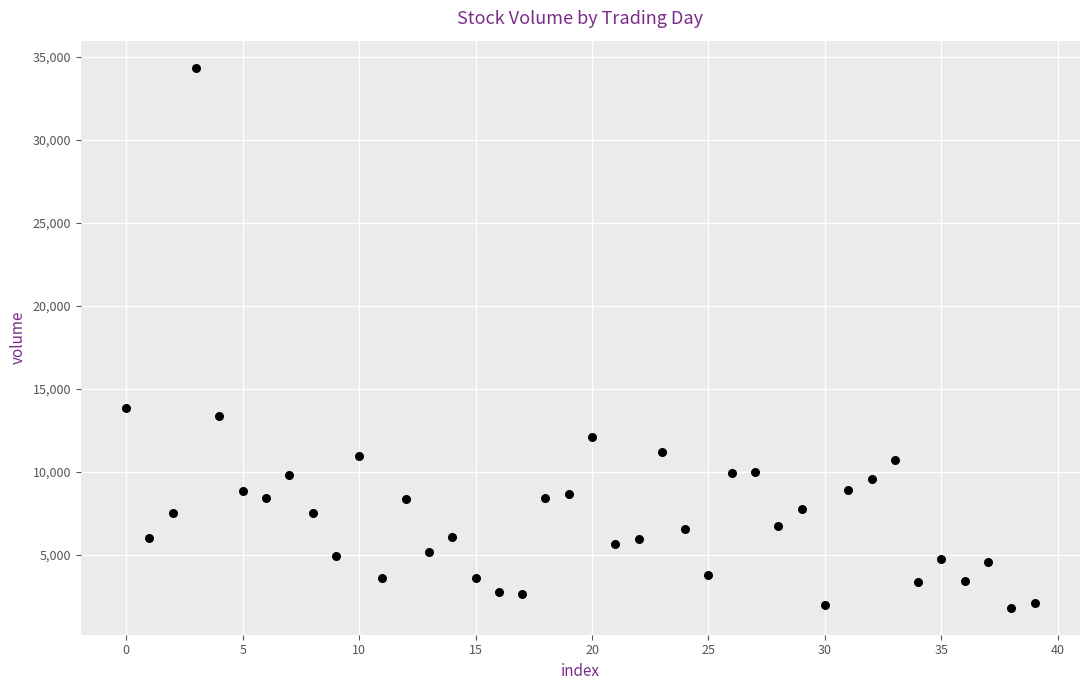

What Y value in the scatter plot is closest to 18079?

13854